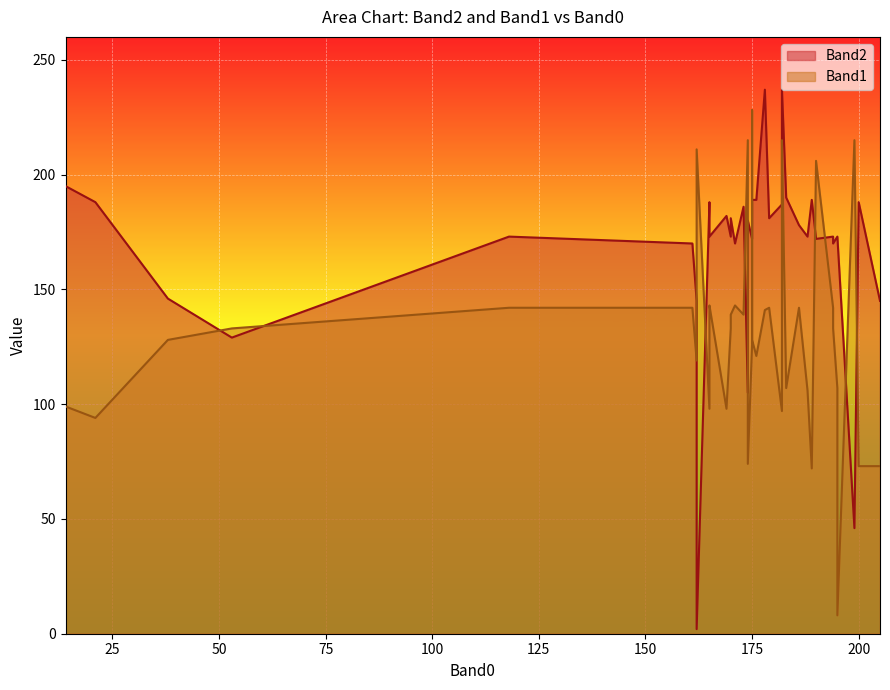

Which has a higher value, 28 or 22?

28